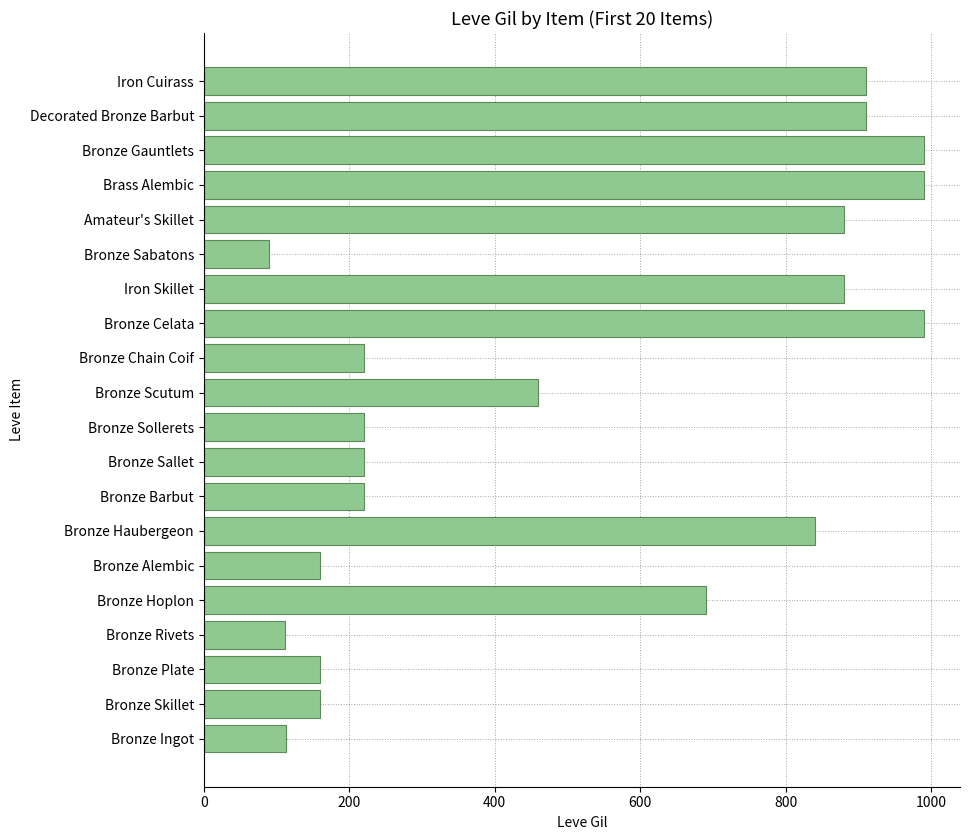

What is the average value?

511